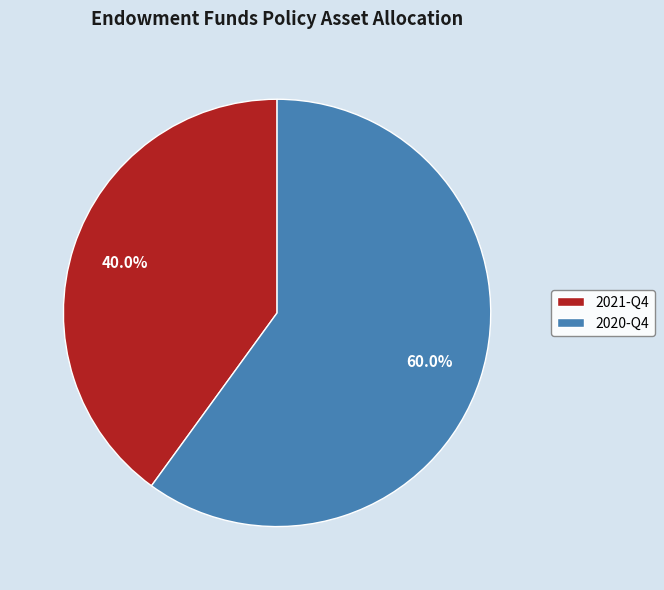

To the nearest percent, what is the average slice percentage?

50%